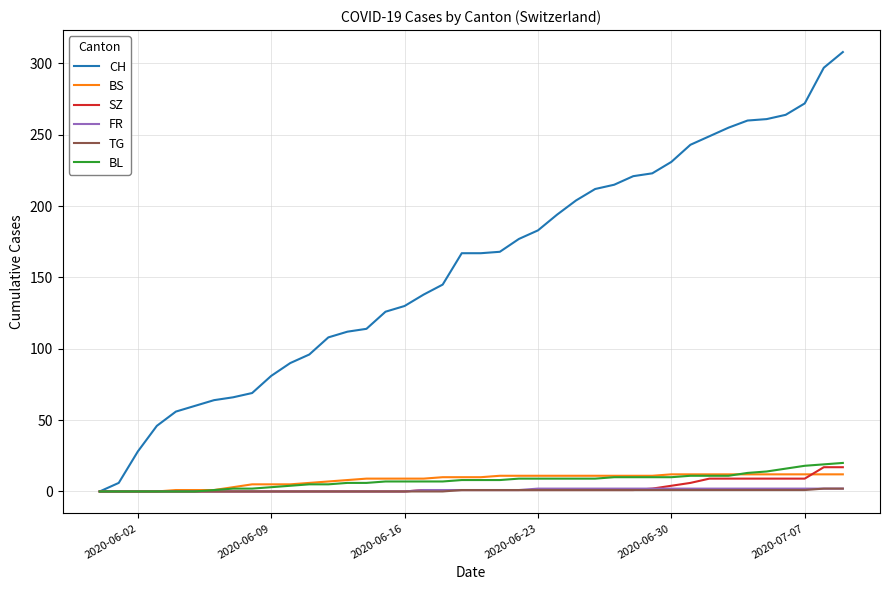

How many lines are shown in the chart?

6